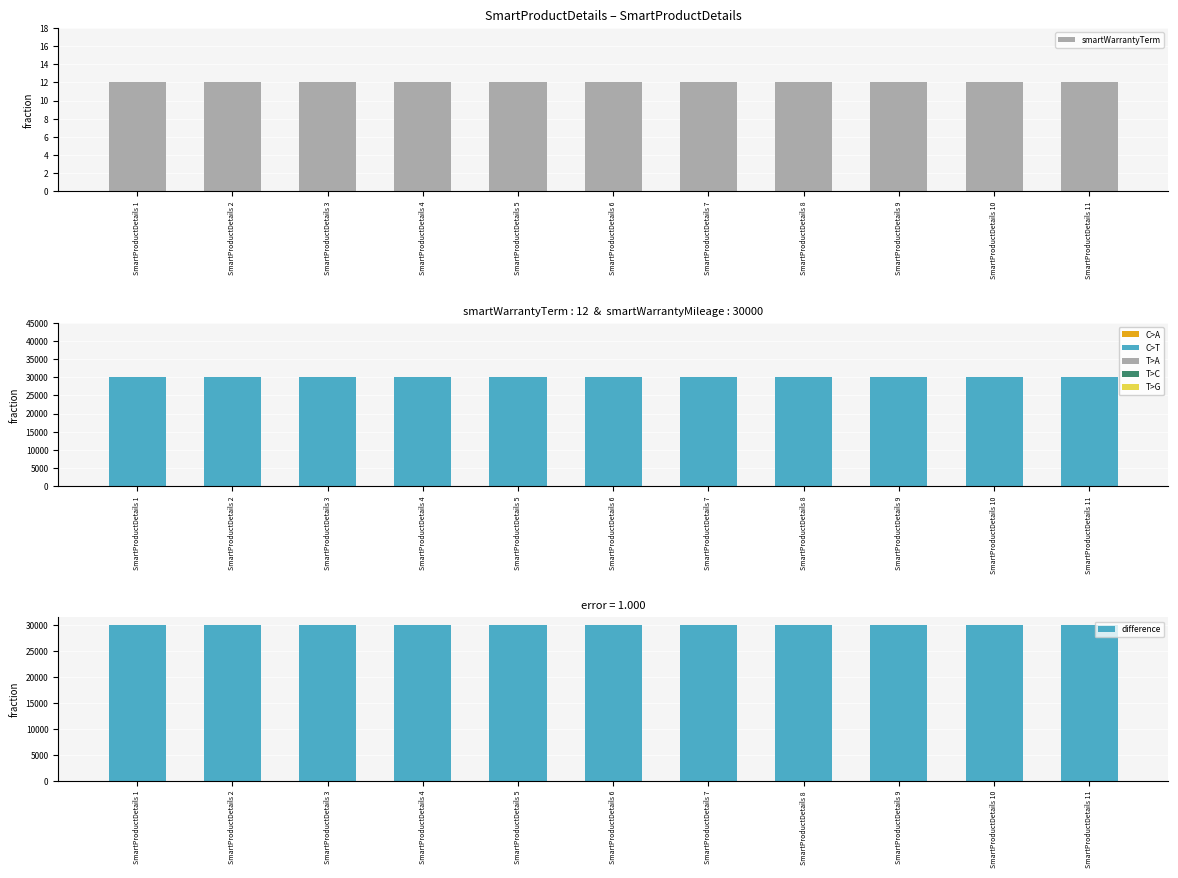

Reading right to left, list all the values displayed in this chart.

smartWarrantyTerm: SmartProductDetails 11=12	SmartProductDetails 10=12	SmartProductDetails 9=12	SmartProductDetails 8=12	SmartProductDetails 7=12	SmartProductDetails 6=12	SmartProductDetails 5=12	SmartProductDetails 4=12	SmartProductDetails 3=12	SmartProductDetails 2=12	SmartProductDetails 1=12
smartWarrantyMileage: SmartProductDetails 11=30000	SmartProductDetails 10=30000	SmartProductDetails 9=30000	SmartProductDetails 8=30000	SmartProductDetails 7=30000	SmartProductDetails 6=30000	SmartProductDetails 5=30000	SmartProductDetails 4=30000	SmartProductDetails 3=30000	SmartProductDetails 2=30000	SmartProductDetails 1=30000
difference: SmartProductDetails 11=29988	SmartProductDetails 10=29988	SmartProductDetails 9=29988	SmartProductDetails 8=29988	SmartProductDetails 7=29988	SmartProductDetails 6=29988	SmartProductDetails 5=29988	SmartProductDetails 4=29988	SmartProductDetails 3=29988	SmartProductDetails 2=29988	SmartProductDetails 1=29988